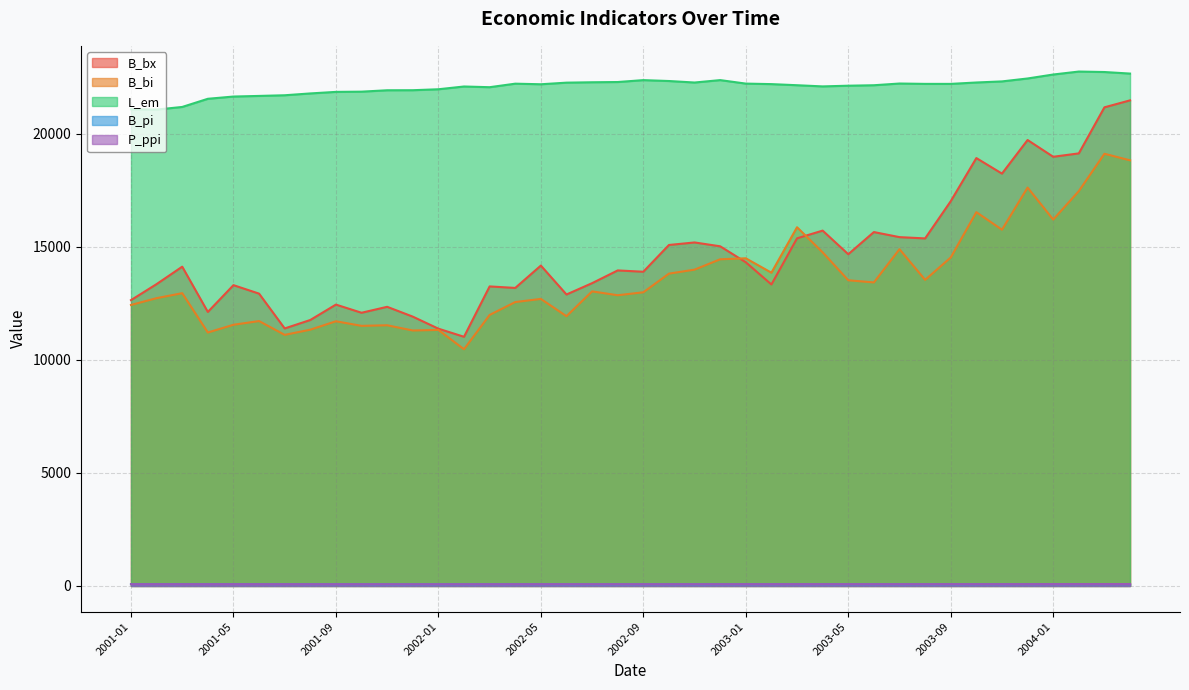

What is the average value of the B_bi series?

13592.0